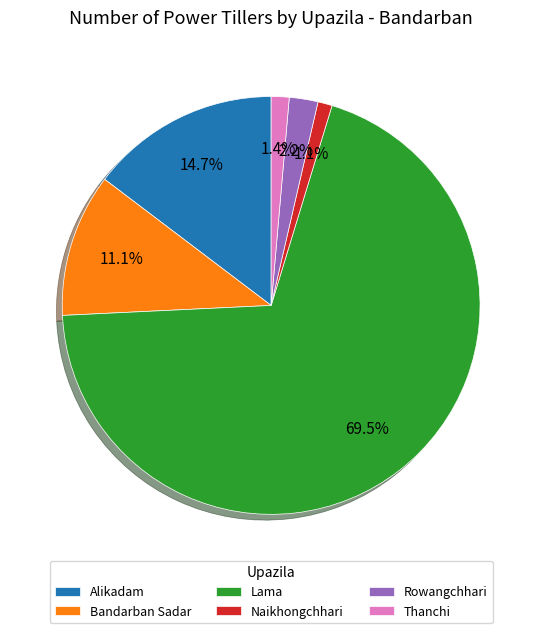

What percentage is the Bandarban Sadar slice, to the nearest percent?

11%